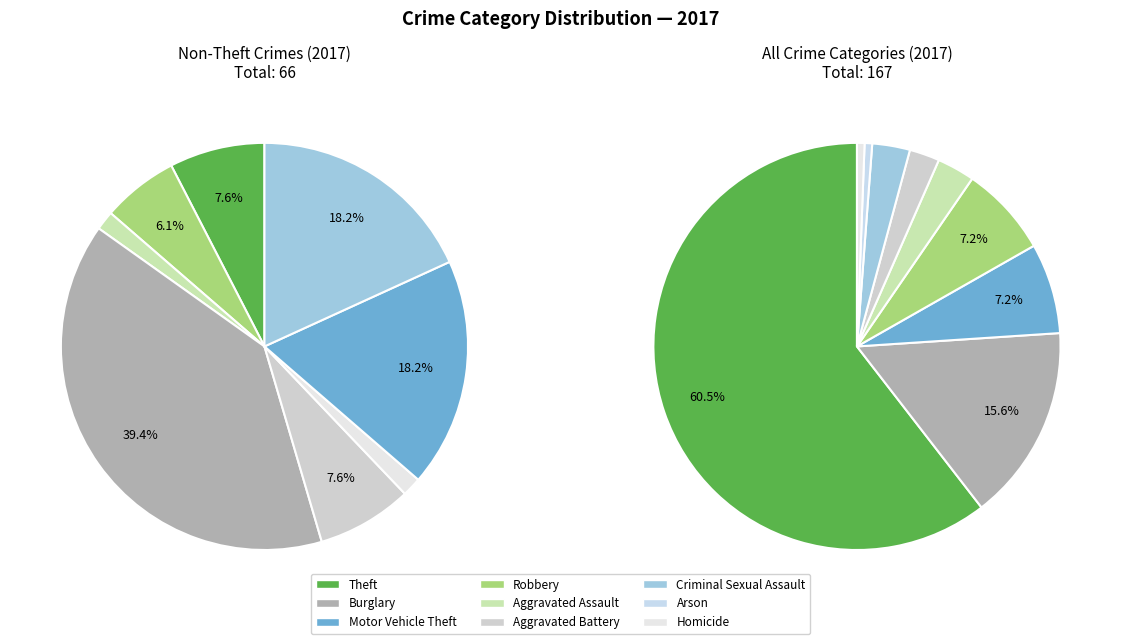

How many slices are in this pie chart?

9